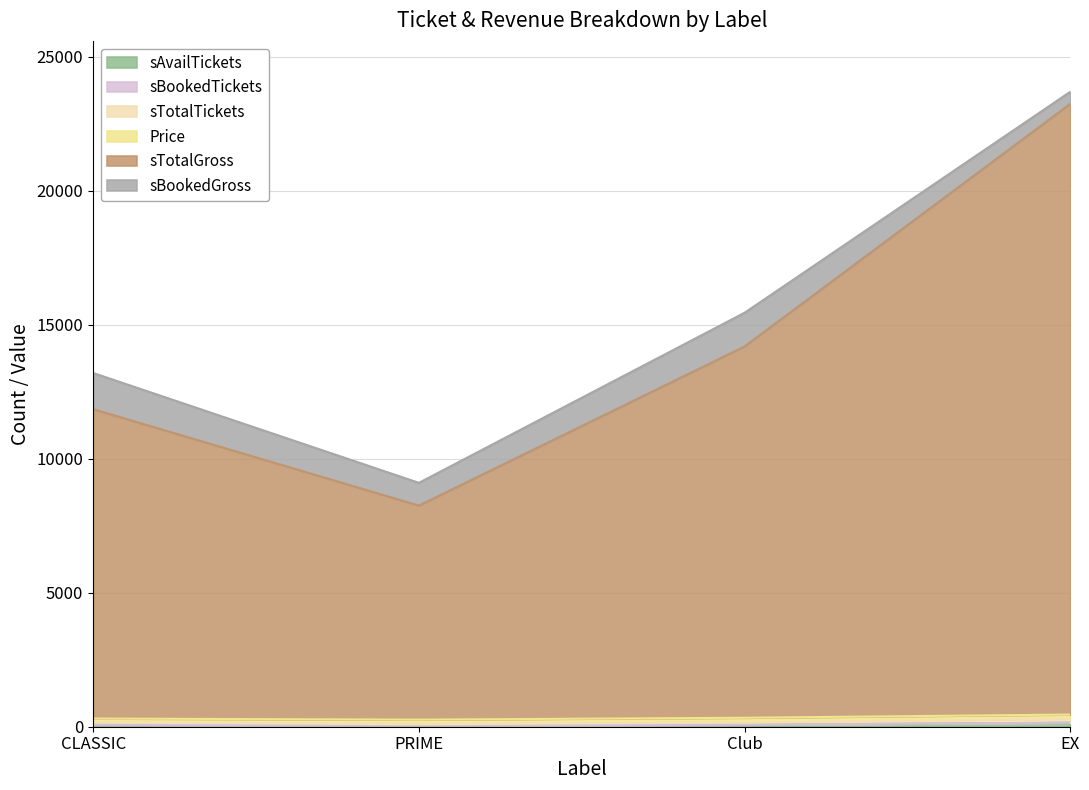

What is the difference between the maximum and minimum values in the sTotalGross series?

15000